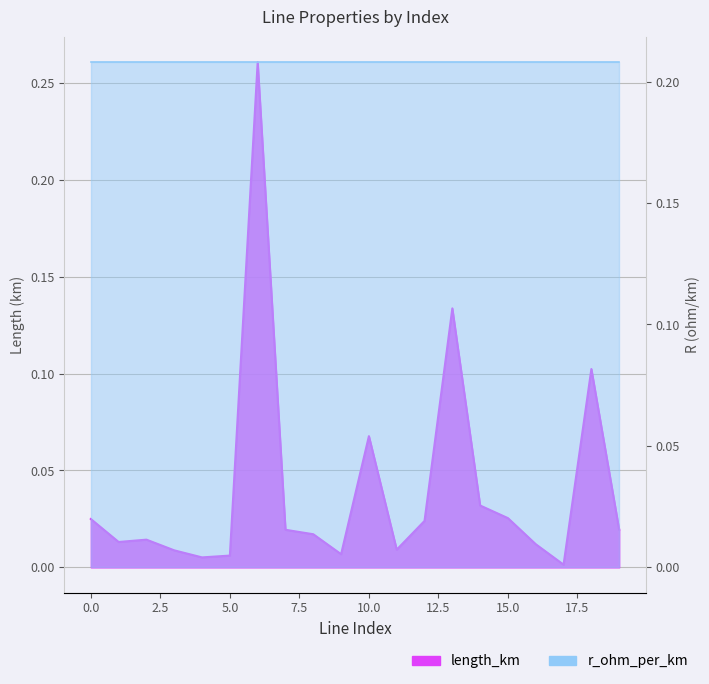

What is the sum of all values?

0.8